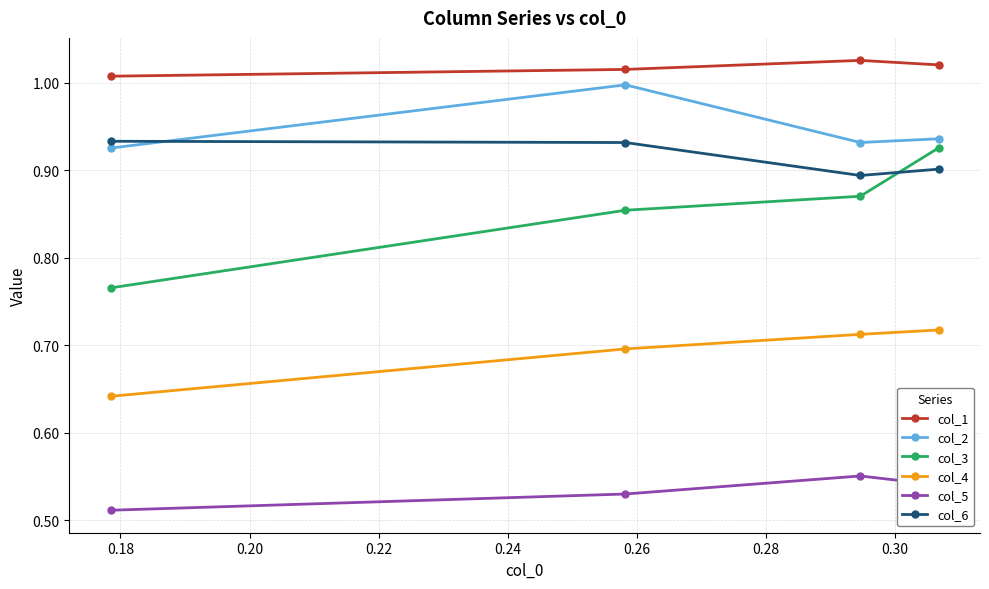

True or false: col_5 has more than 0 interior local peaks.

True